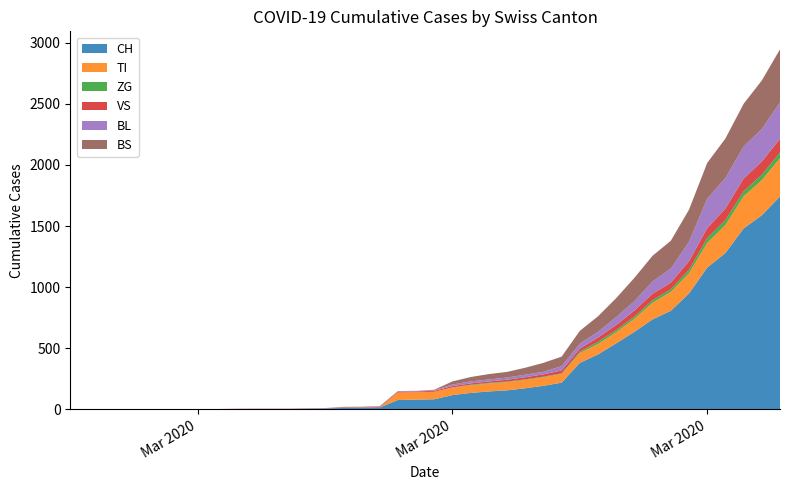

Reading right to left, transcribe all the data shown in this chart.

CH: 1742	1588	1480	1279	1160	948	806	736	634	540	449	380	218	192	172	155	146	134	116	82	79	76	14	12	11	6	5	3	3	3	2	0	0	0	0	0	0	0	0	0
TI: 314	287	263	229	202	165	155	136	107	91	85	80	71	70	68	67	65	62	62	61	61	61	0	0	0	0	0	0	0	0	0	0	0	0	0	0	0	0	0	0
ZG: 46	44	41	40	39	29	21	21	18	18	18	12	5	5	5	5	5	5	1	0	0	0	0	0	0	0	0	0	0	0	0	0	0	0	0	0	0	0	0	0
VS: 112	109	104	96	81	71	54	53	50	41	35	25	24	19	17	15	12	11	11	8	6	6	5	3	3	2	2	2	2	2	2	2	2	2	2	2	2	0	0	0
BL: 298	266	262	249	242	158	115	100	76	65	46	40	35	21	21	18	16	16	13	5	5	2	2	2	2	2	1	0	0	0	0	0	0	0	0	0	0	0	0	0
BS: 434	397	350	323	292	263	228	211	191	155	128	105	78	73	57	46	44	36	25	4	0	4	4	4	4	0	0	0	0	0	0	0	0	0	0	0	0	0	0	0